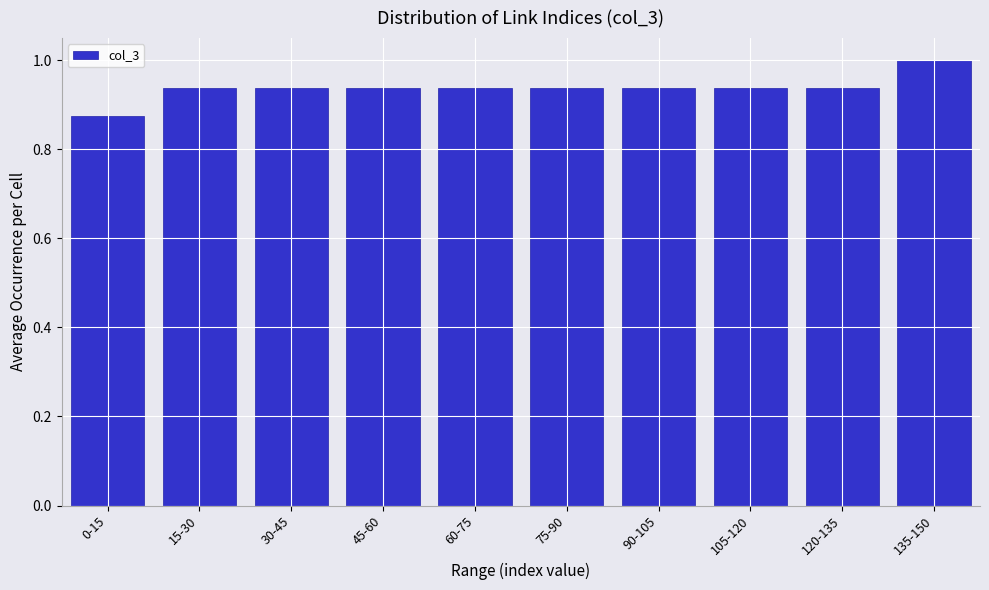

What is the change in value from 30-45 to 135-150?

+0.1